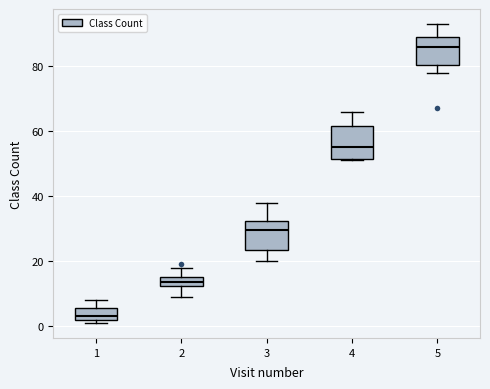

Which box's median line is the lowest?

1